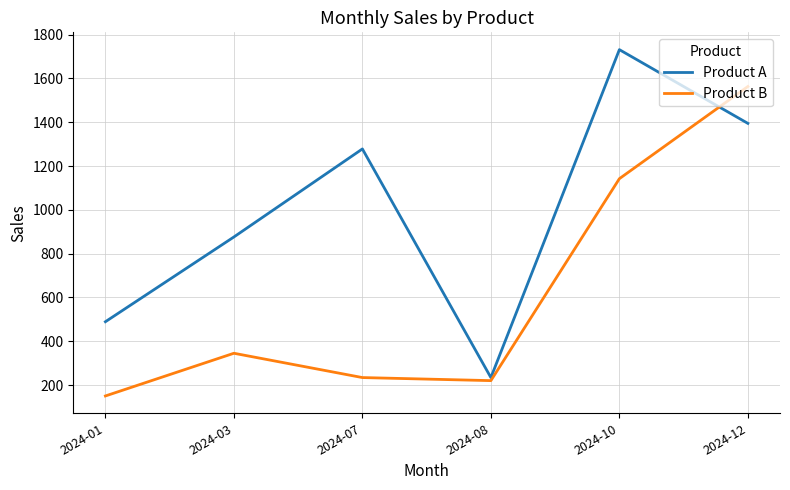

At which category does Product A reach its first local peak?

2024-07